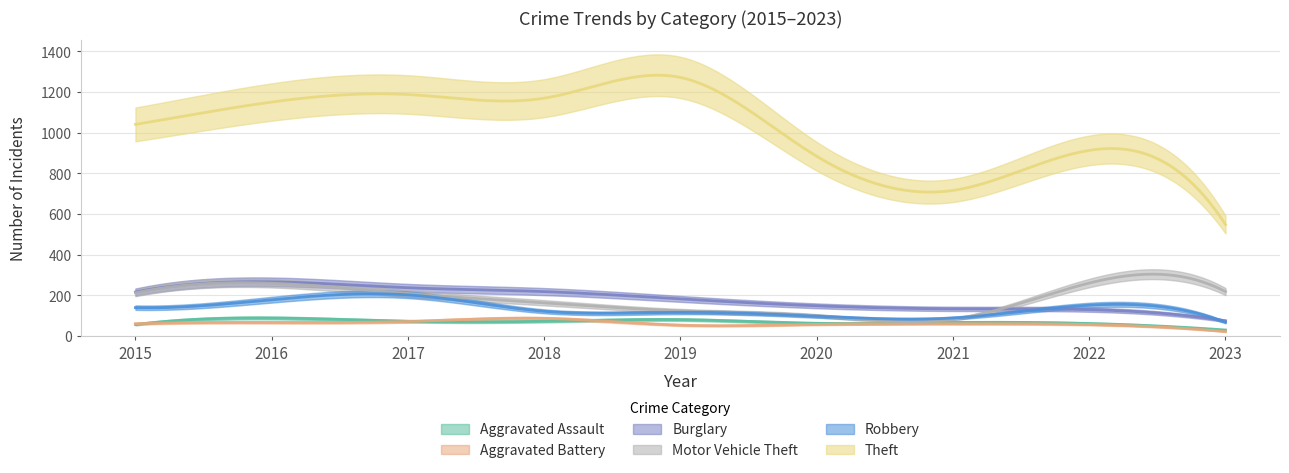

What are all the series names shown in the legend?

Aggravated Assault, Aggravated Battery, Burglary, Motor Vehicle Theft, Robbery, Theft